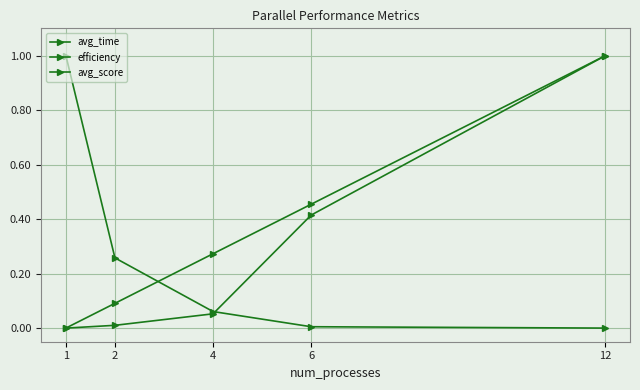

At which label does avg_time reach its minimum?

1